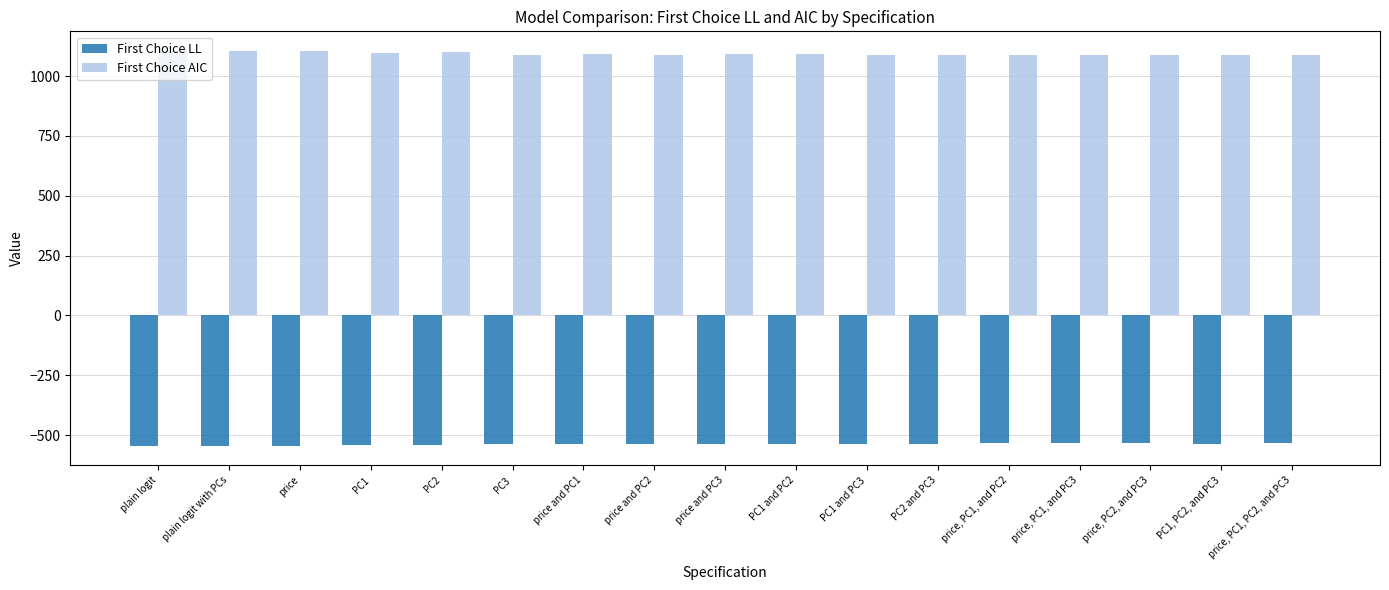

What is the sum of the First Choice AIC values at price and PC3 and price and PC2?

2178.8